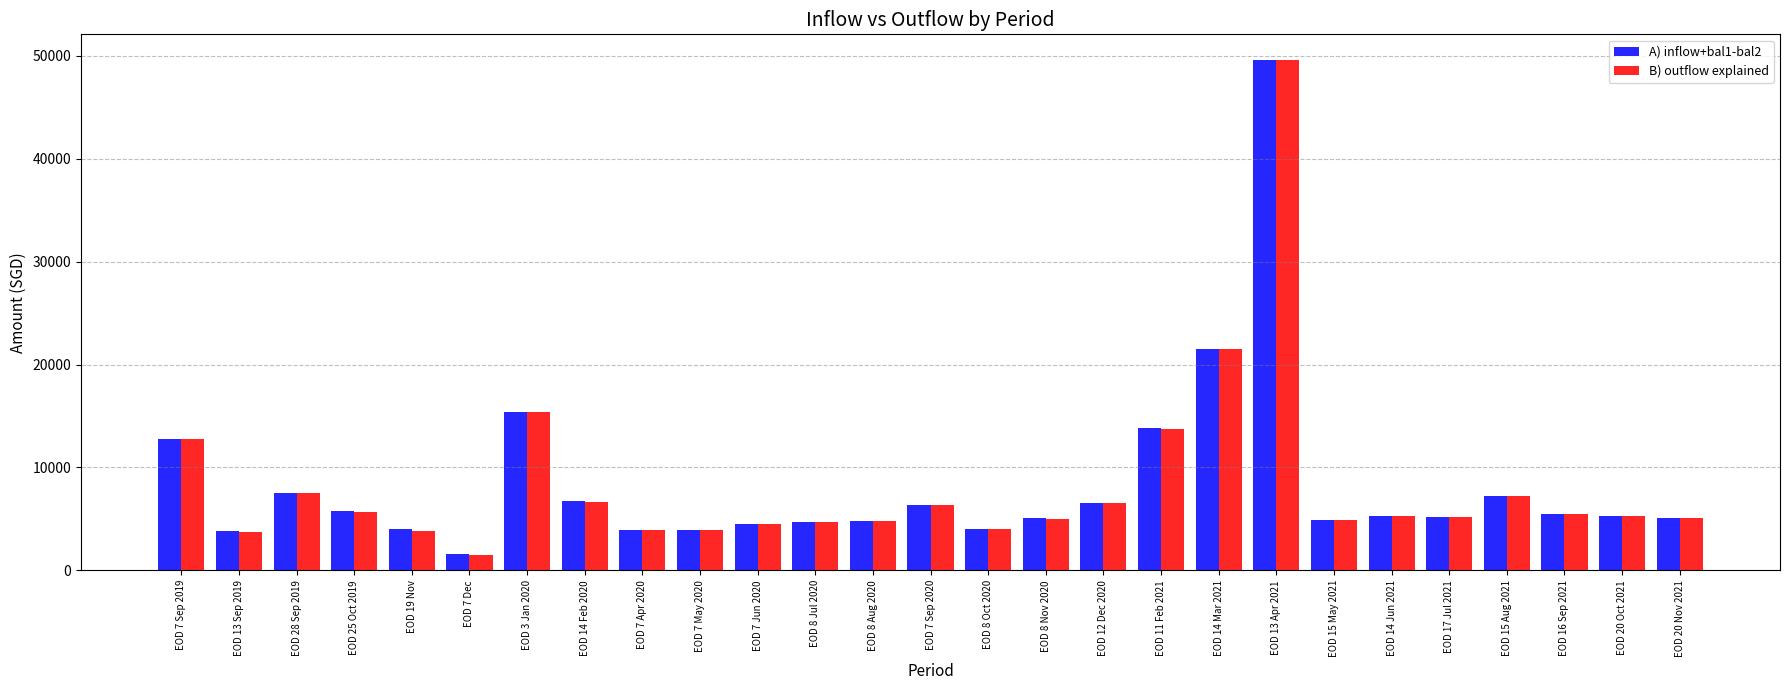

Which series has the widest spread of values?

A) inflow+bal1-bal2